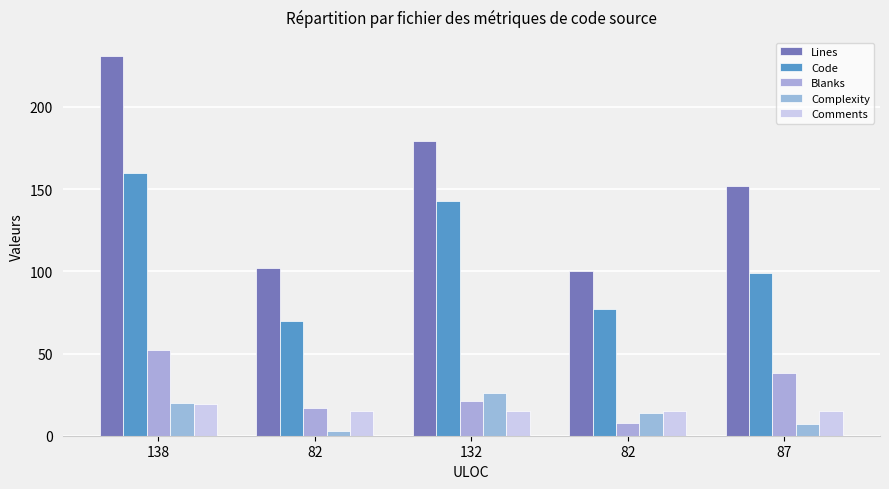

How many data points in Blanks are less than 21?

2